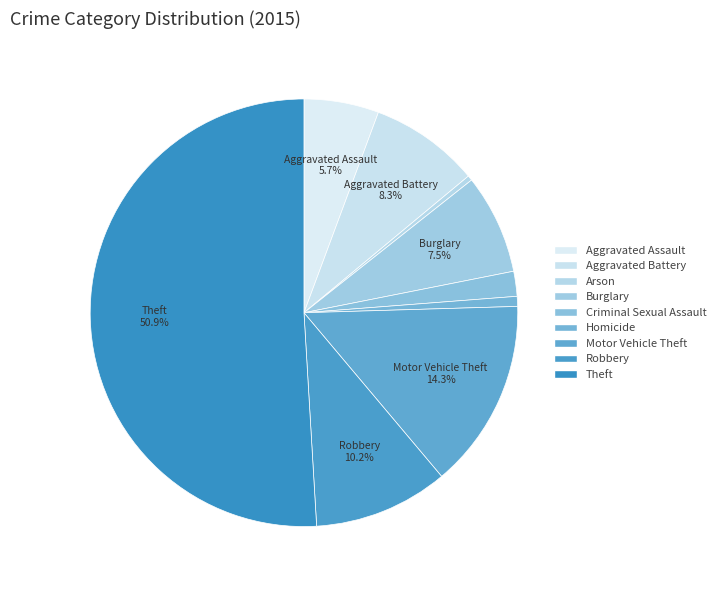

What is the change in value from Burglary to Motor Vehicle Theft?

+18